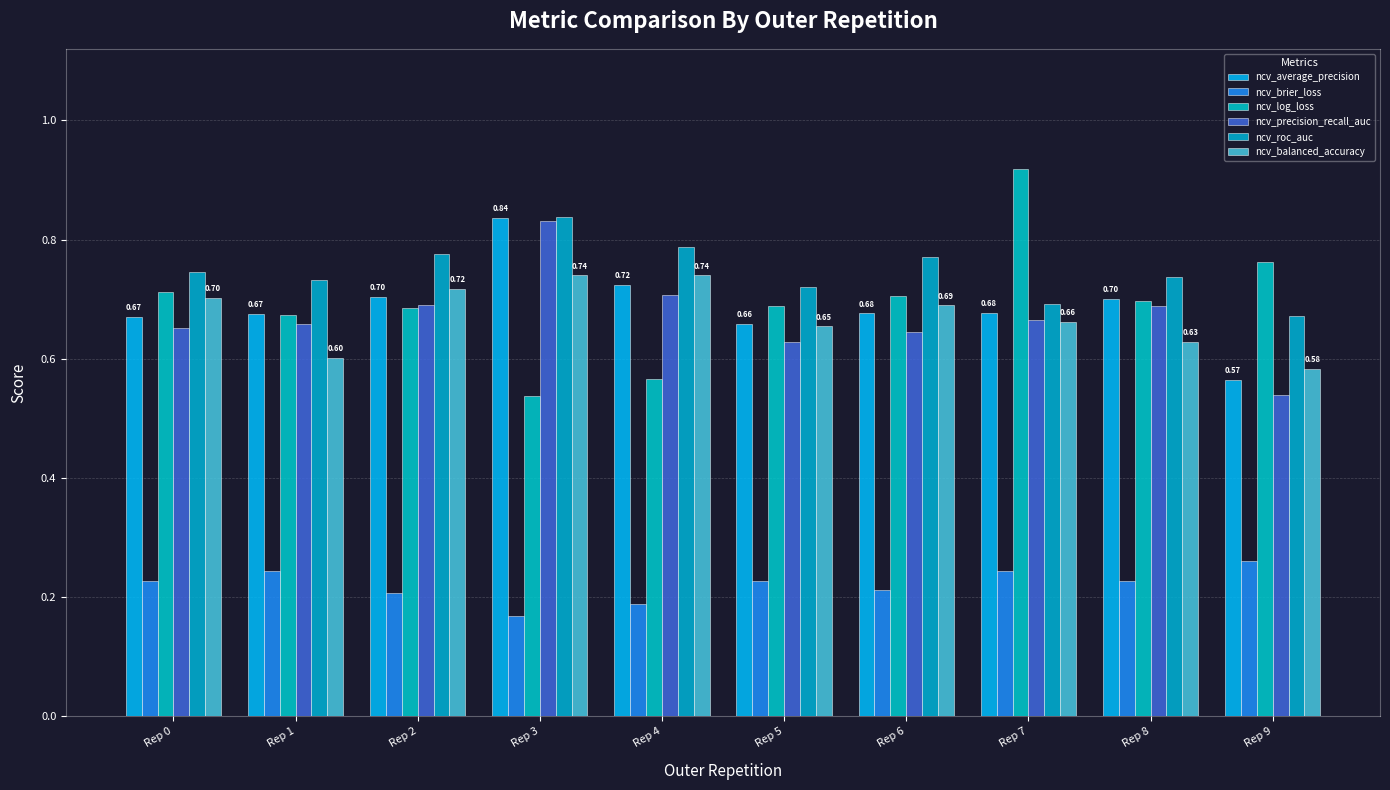

Are the bars horizontal?

No